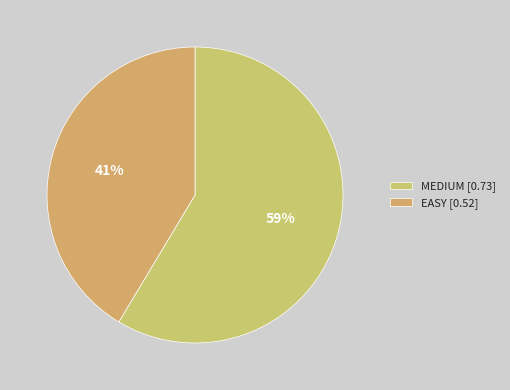

To the nearest percent, what is the combined percentage of MEDIUM and EASY?

100%